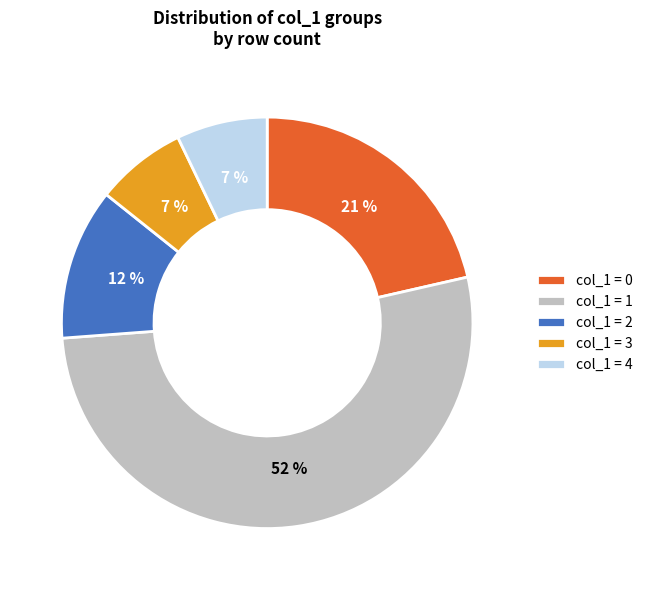

Is there a majority slice in this chart?

Yes